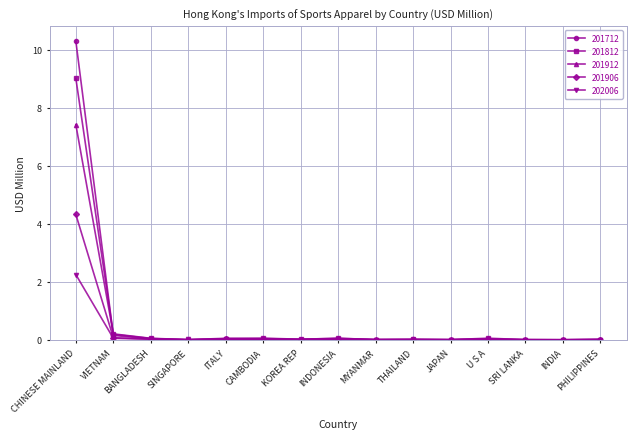

True or false: 201912 has more than 0 points higher than both neighbors.

True